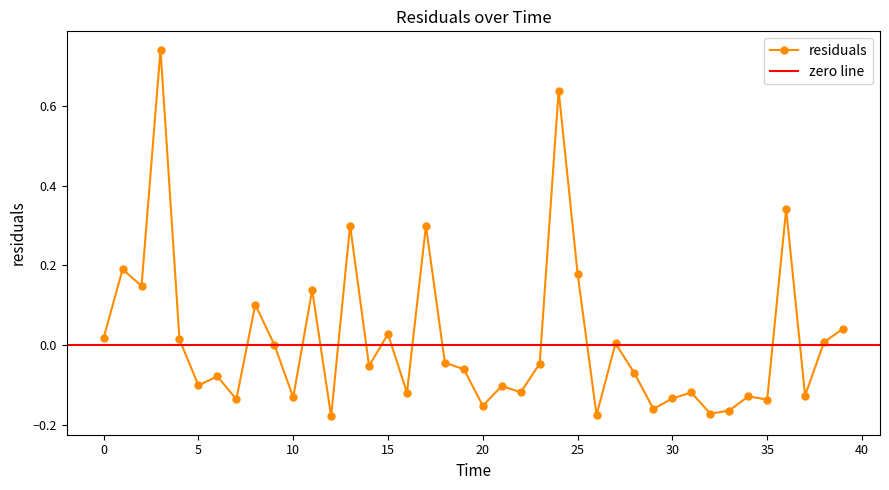

Reading left to right, list all the values displayed in this chart.

0.0=0.0	1.0=0.2	2.0=0.1	3.0=0.7	4.0=0.0	5.0=-0.1	6.0=-0.1	7.0=-0.1	8.0=0.1	9.0=0.0	10.0=-0.1	11.0=0.1	12.0=-0.2	13.0=0.3	14.0=-0.1	15.0=0.0	16.0=-0.1	17.0=0.3	18.0=-0.0	19.0=-0.1	20.0=-0.2	21.0=-0.1	22.0=-0.1	23.0=-0.0	24.0=0.6	25.0=0.2	26.0=-0.2	27.0=0.0	28.0=-0.1	29.0=-0.2	30.0=-0.1	31.0=-0.1	32.0=-0.2	33.0=-0.2	34.0=-0.1	35.0=-0.1	36.0=0.3	37.0=-0.1	38.0=0.0	39.0=0.0